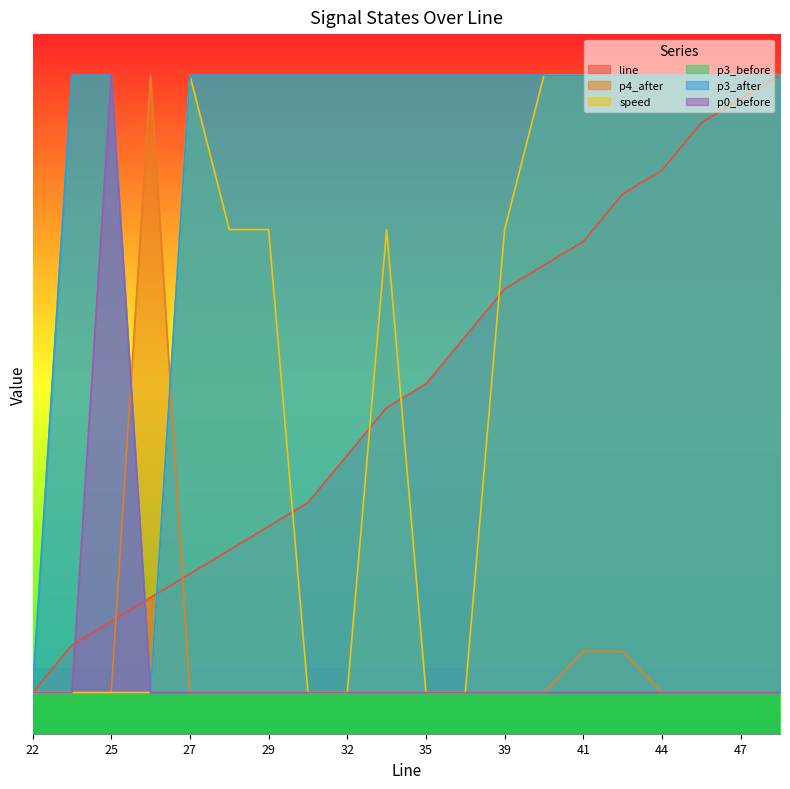

The p3_after series shows 50.1 at 22. True or false?

False